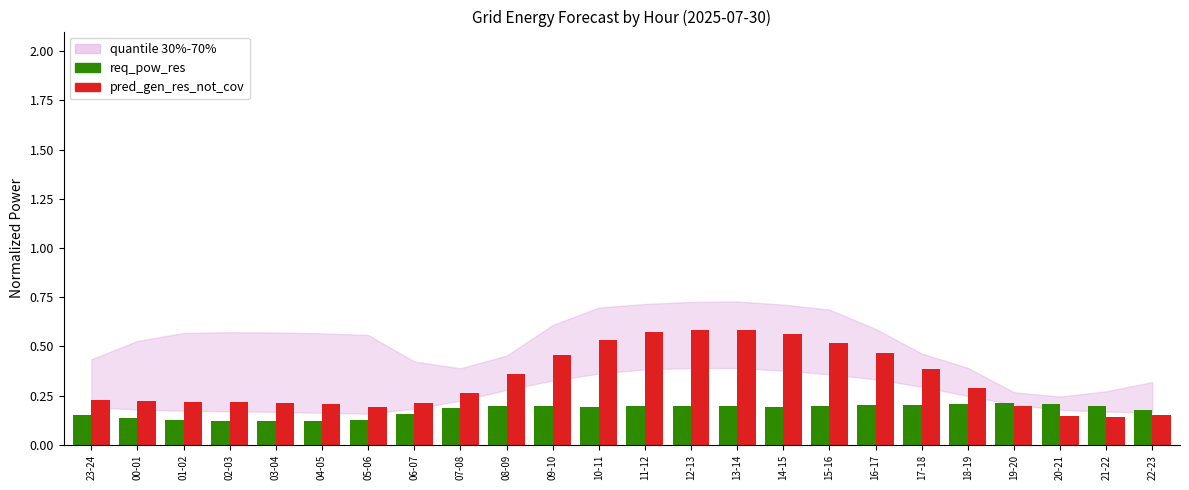

What is the label of the 1st bar from the right?

22-23